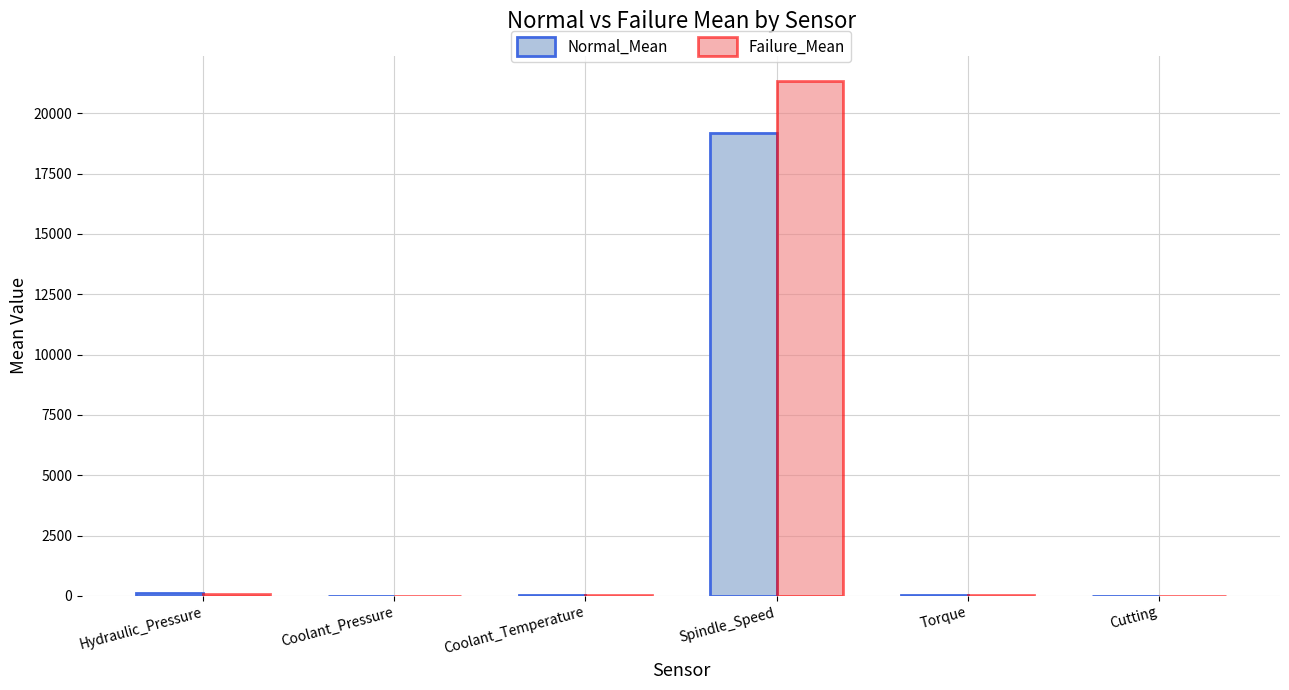

What is the total value across all series at Spindle_Speed?

40519.0